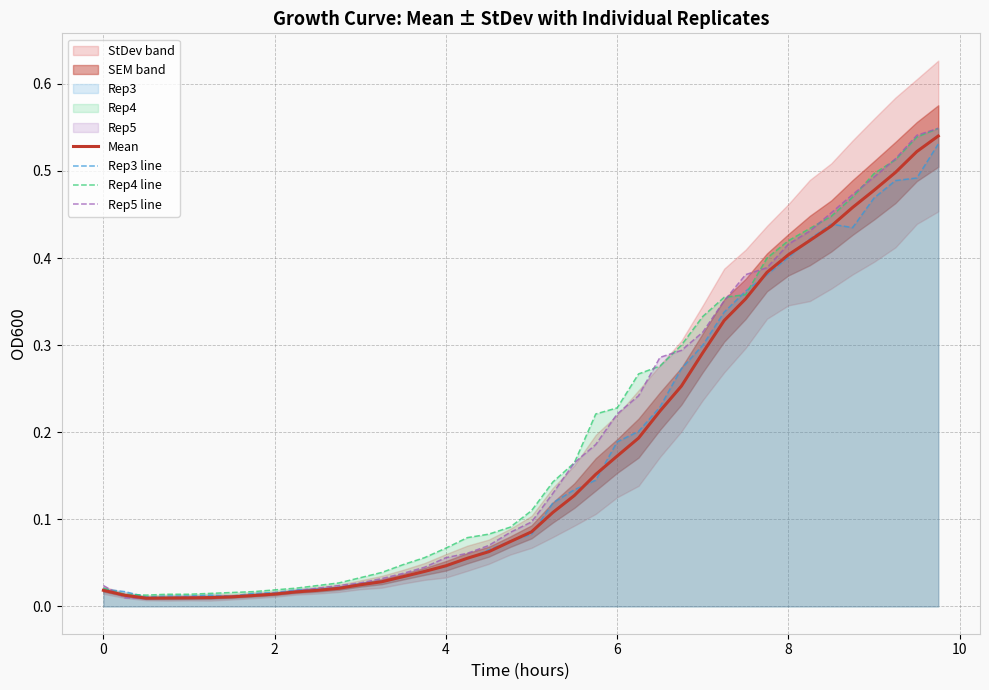

How many distinct data groups are displayed?

4